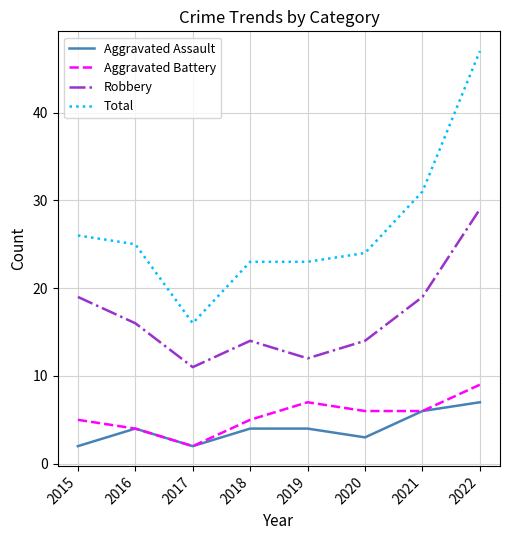

Does the chart have visible grid lines?

Yes